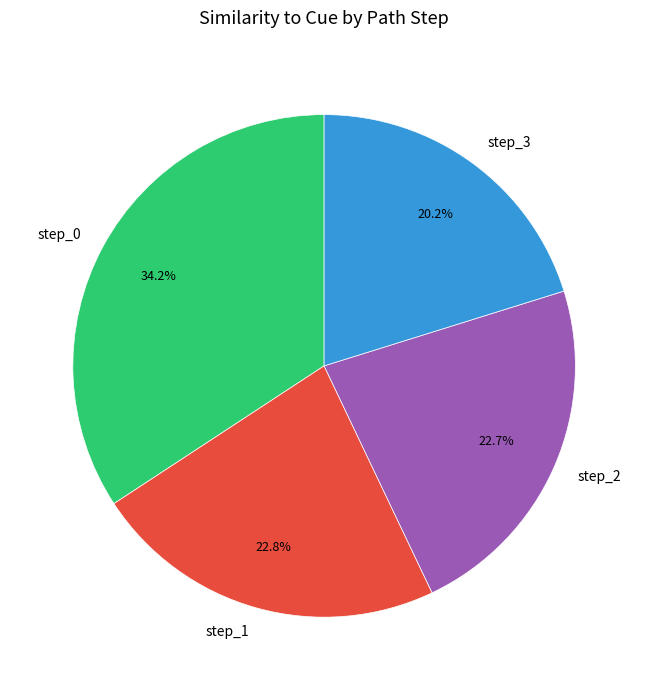

Between step_1 and step_0, which is larger?

step_0